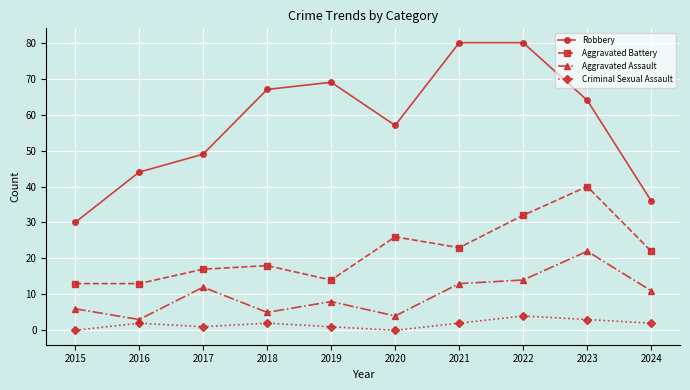

Is this an area chart (filled region under the line)?

No